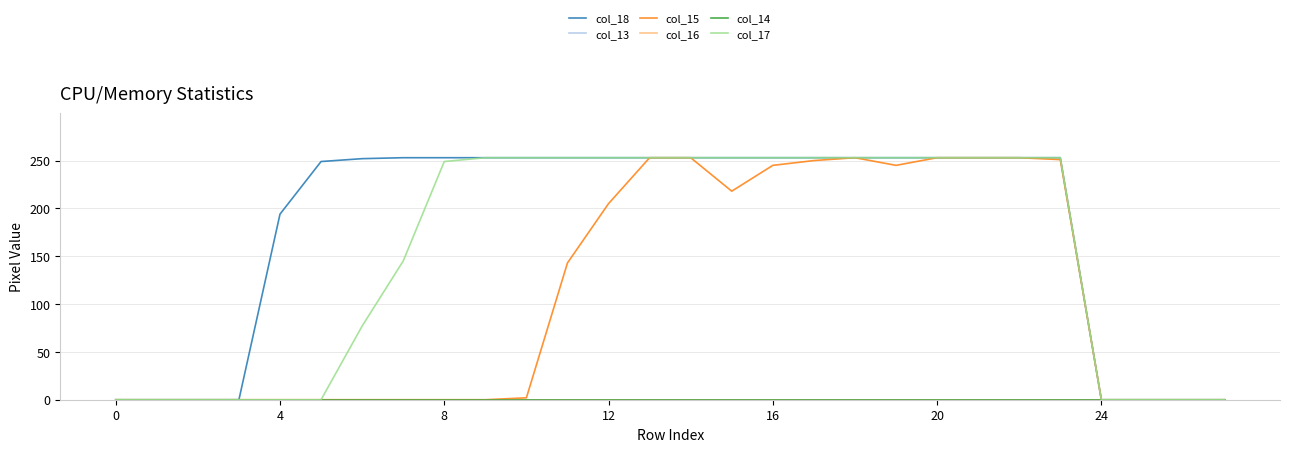

True or false: col_17 and col_14 intersect in this chart.

False